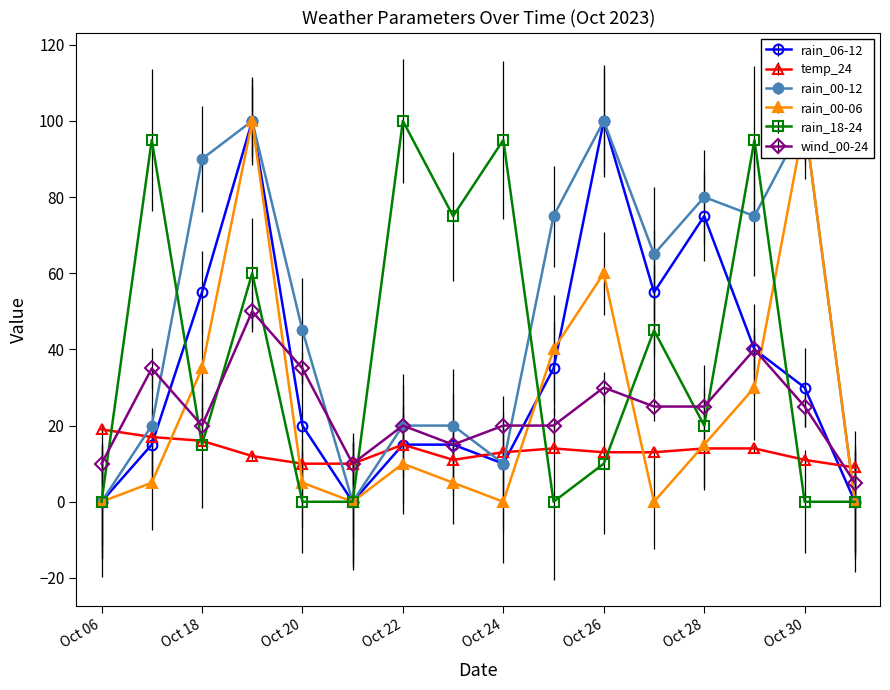

How many intersections are there between rain_06-12 and wind_00-24?

4